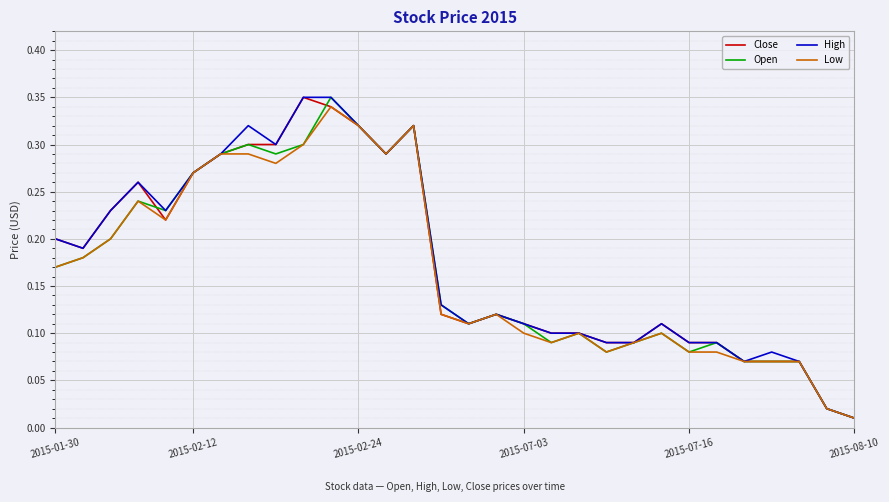

What is the value of the Close point at the 12th from the left?

0.3